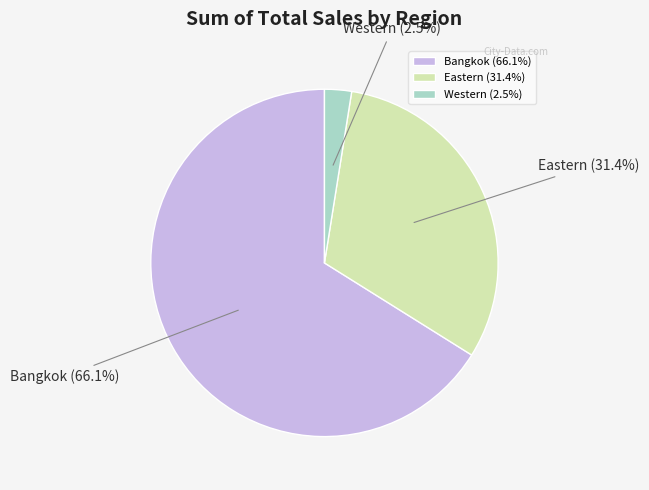

What is the majority slice?

Bangkok